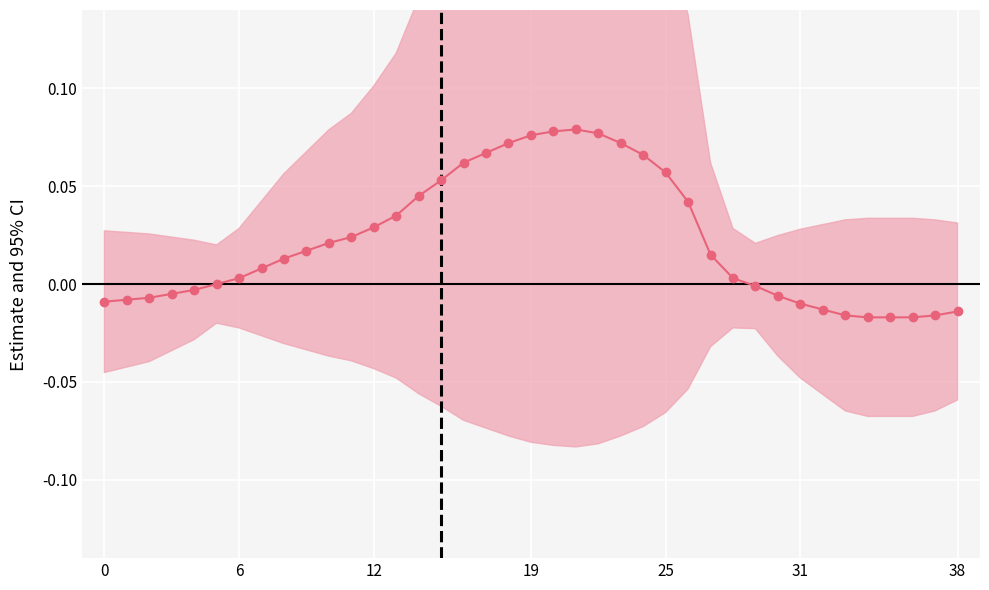

True or false: the data has more than 2 interior local peaks.

False